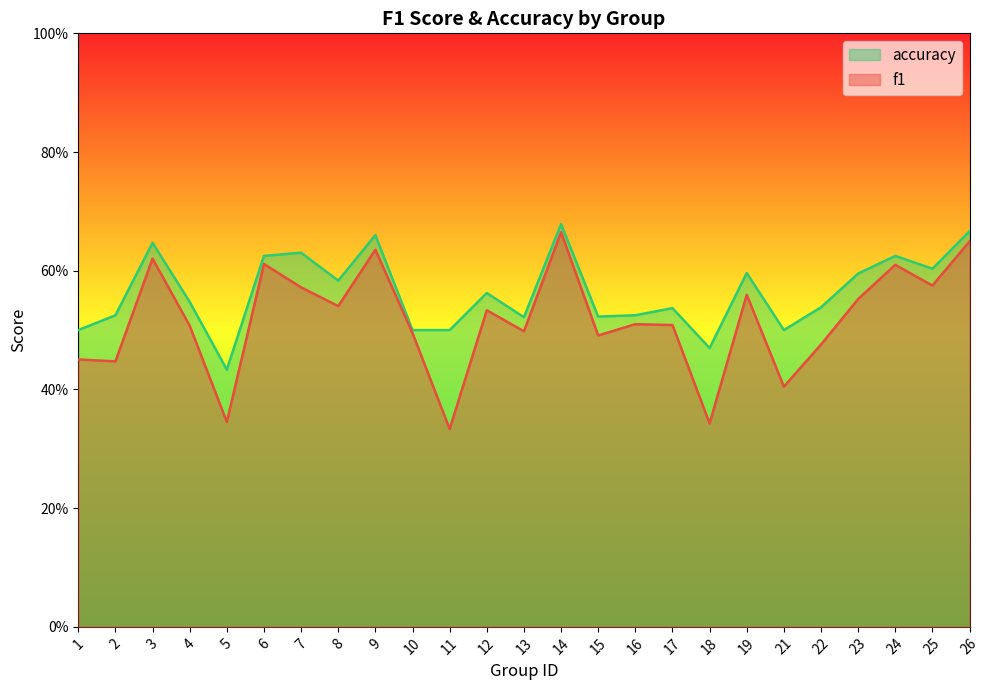

True or false: f1 and accuracy cross at least once.

False